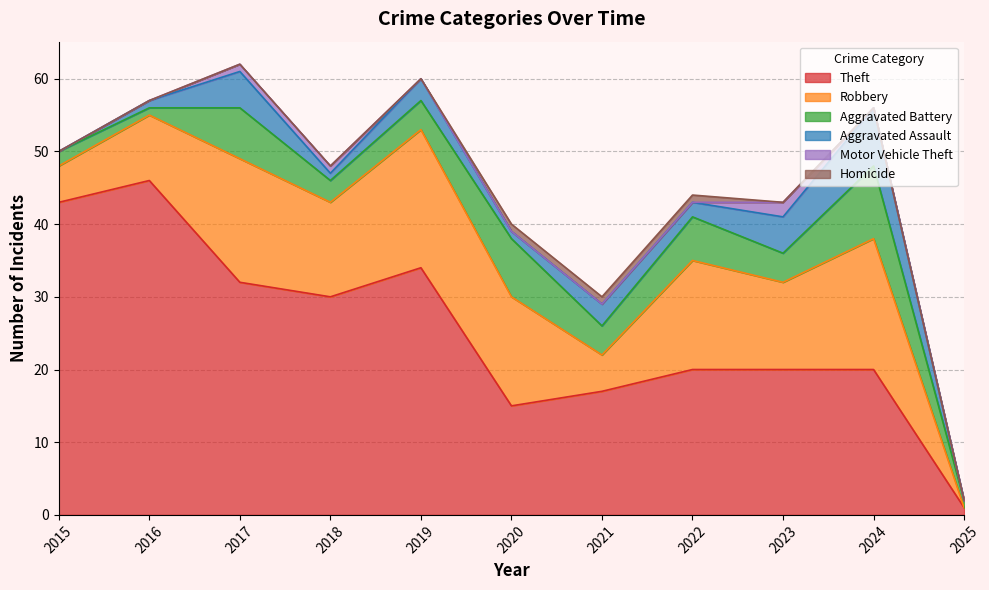

How many values in the Theft series exceed 20?

5